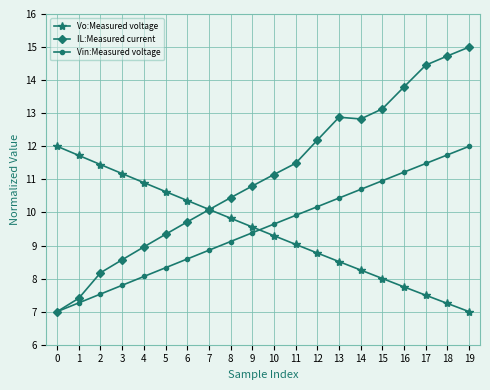

At how many categories does at least one series exceed 10?

20